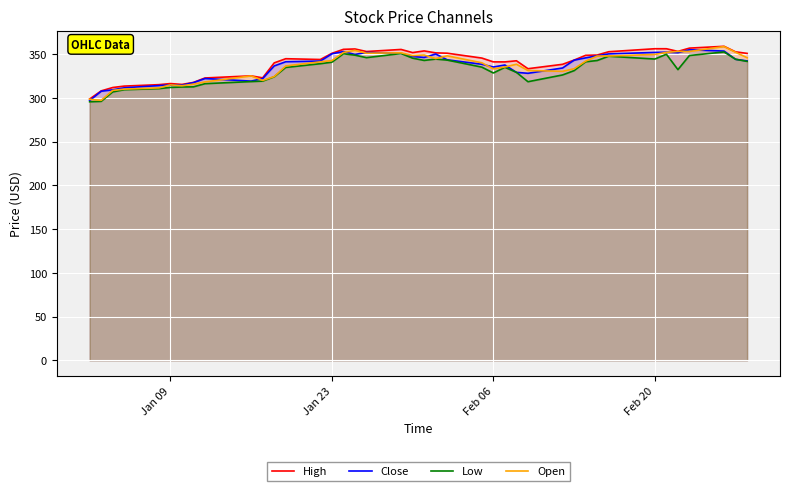

What is the spread (max minus min) of values at Jan 09?

4.4